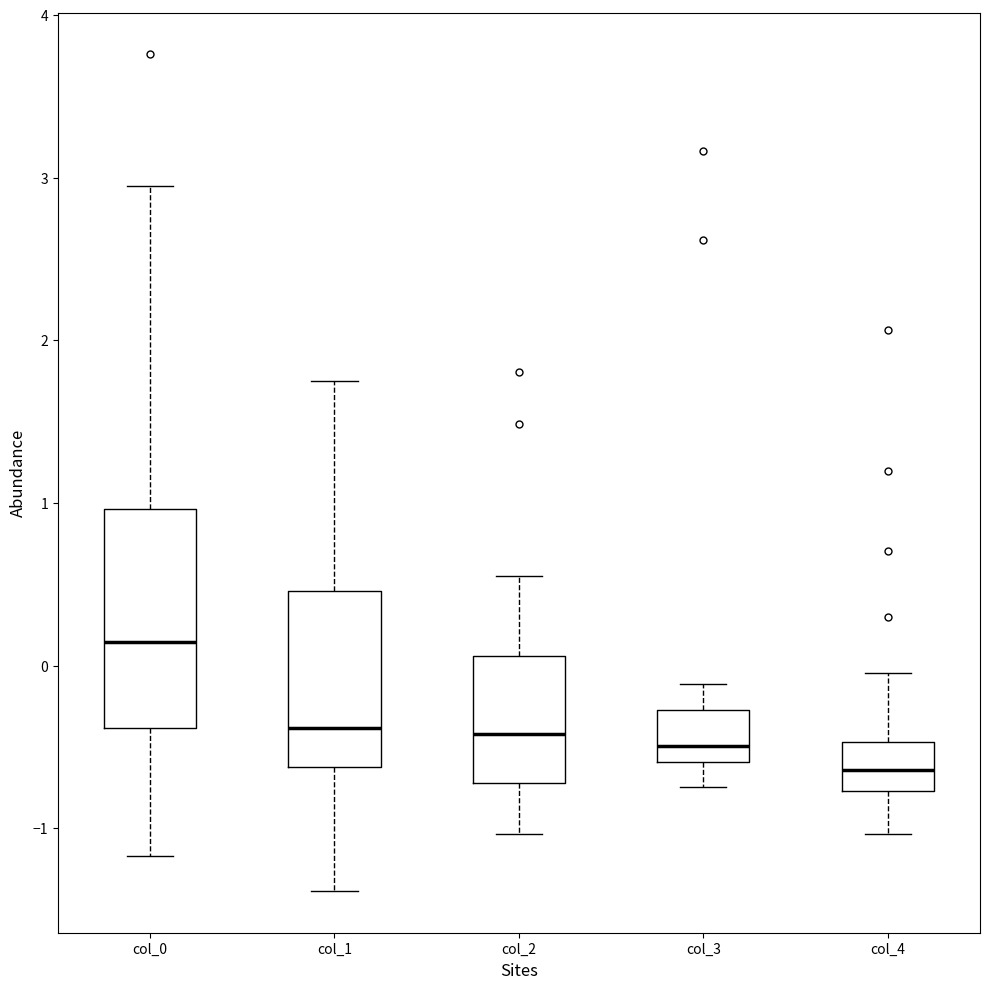

Reading left to right, transcribe this box plot: for each box, give where its median line is, the range the box spans, and where its two whiskers end, as read against the y-axis. The values are not printed on the chart, so give them approximately, as read against the axis.

col_0: median 0.1, box -0.4 to 1.0, whiskers -1.2 to 2.9
col_1: median -0.4, box -0.6 to 0.5, whiskers -1.4 to 1.7
col_2: median -0.4, box -0.7 to 0.1, whiskers -1.0 to 0.5
col_3: median -0.5, box -0.6 to -0.3, whiskers -0.7 to -0.1
col_4: median -0.6, box -0.8 to -0.5, whiskers -1.0 to 0.0